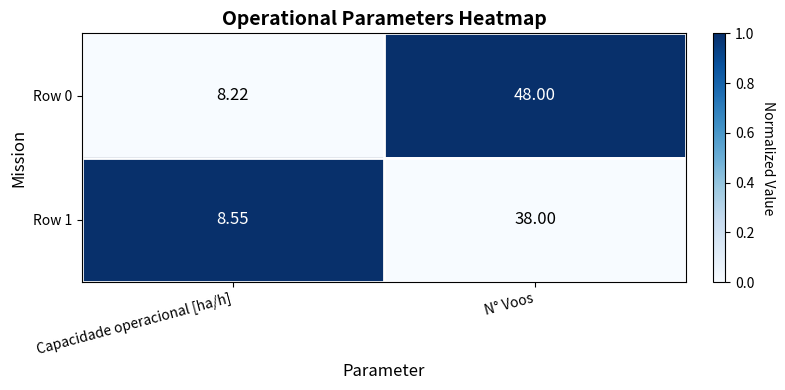

List the labels in order of Row 0 value, smallest first.

Capacidade operacional [ha/h], N° Voos